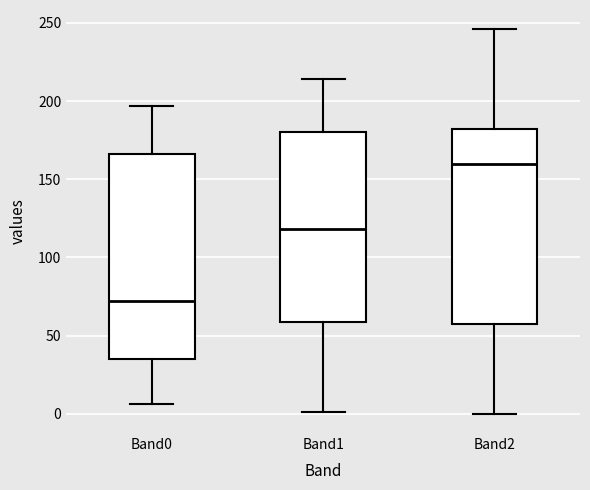

Reading left to right, transcribe this box plot: for each box, give where its median line is, the range the box spans, and where its two whiskers end, as read against the y-axis. The values are not printed on the chart, so give them approximately, as read against the axis.

Band0: median 70, box 35 to 165, whiskers 5 to 195
Band1: median 120, box 60 to 180, whiskers 0 to 215
Band2: median 160, box 60 to 180, whiskers 0 to 245